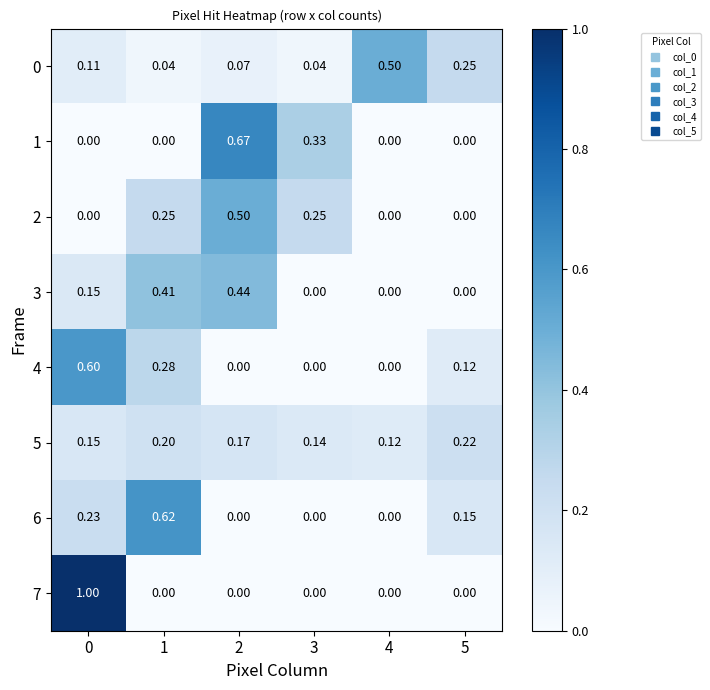

Is the value of 5 at 3 greater than the value of 2 at 4?

Yes